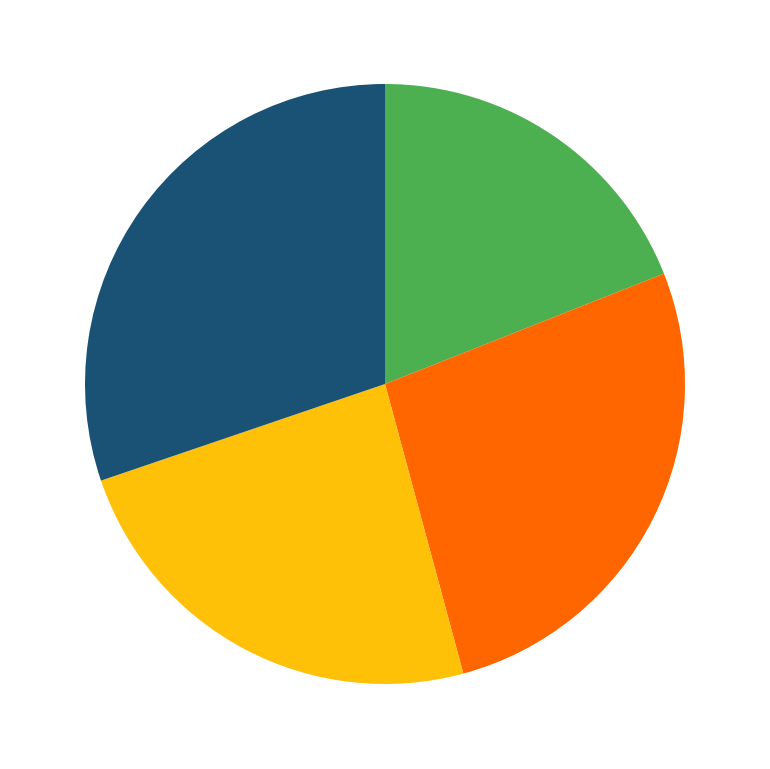

Does any single category account for the majority?

No